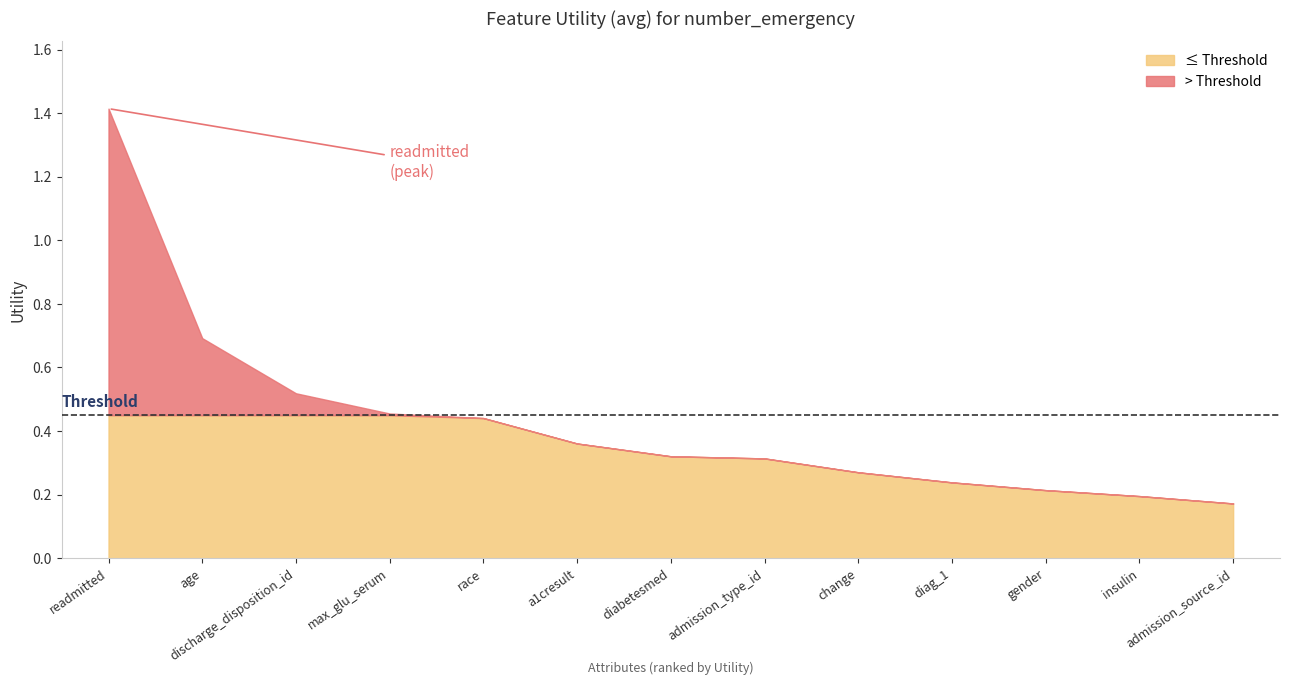

Is it true that the value at age is 0.7?

True